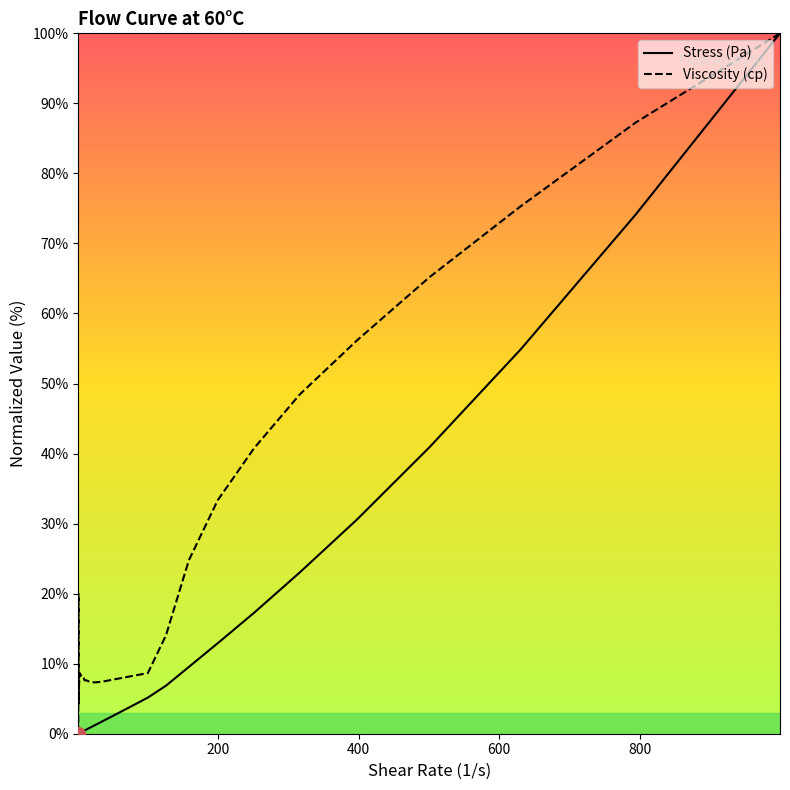

Which series contains the lowest Y value?

Stress (Pa)